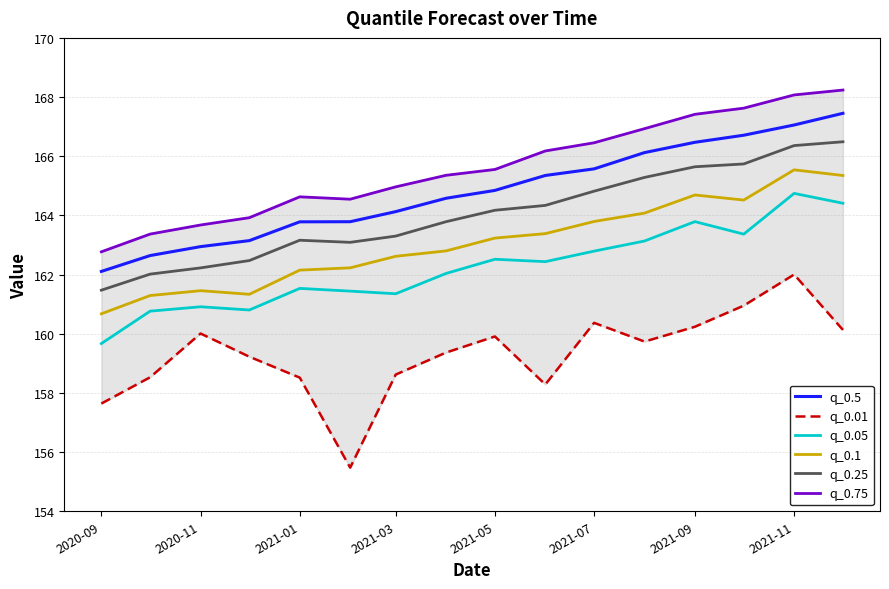

True or false: q_0.25 has a value of 164.8 at 2021-07.

True